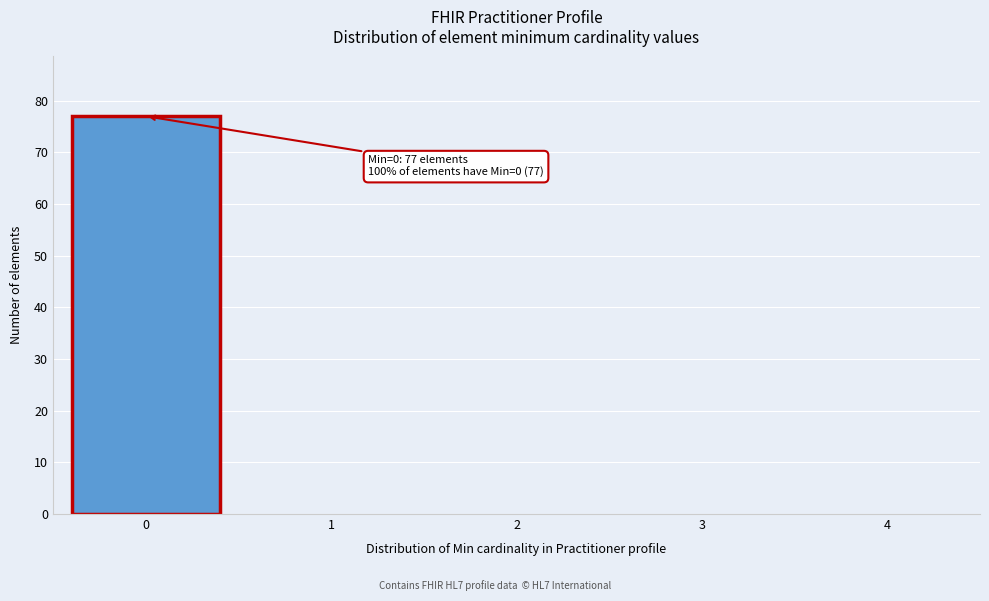

Which range on the x-axis has the tallest bar?

-0.5 to 0.5